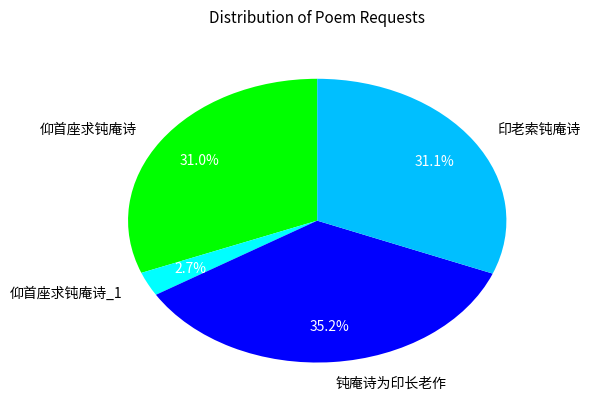

What is the ratio of the value at 钝庵诗为印长老作 to the value at 仰首座求钝庵诗?

1.1